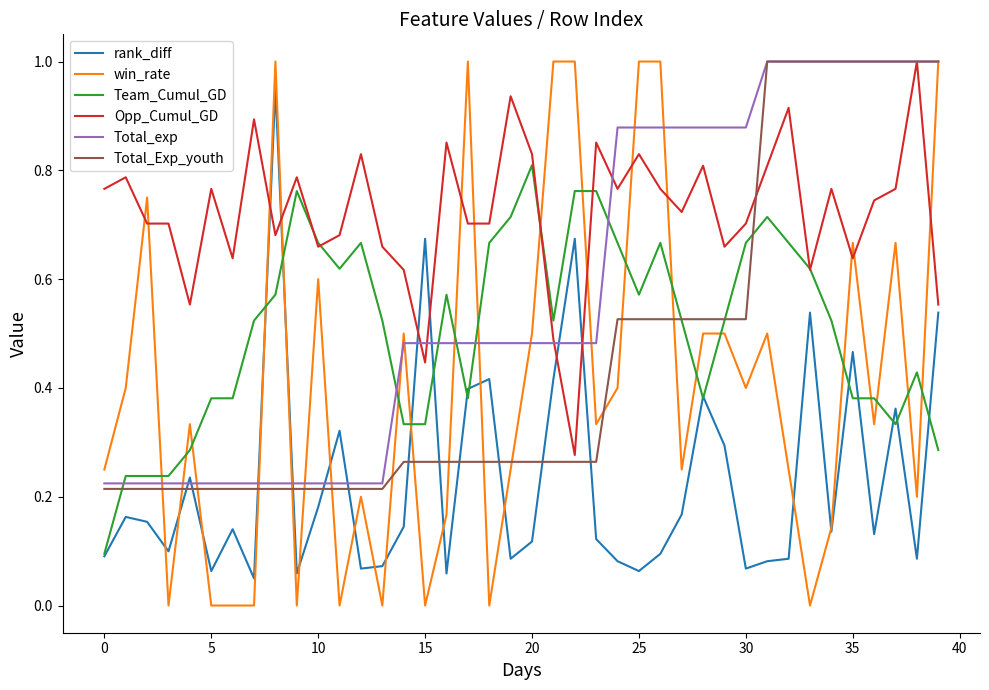

Count the number of data series in this chart.

6